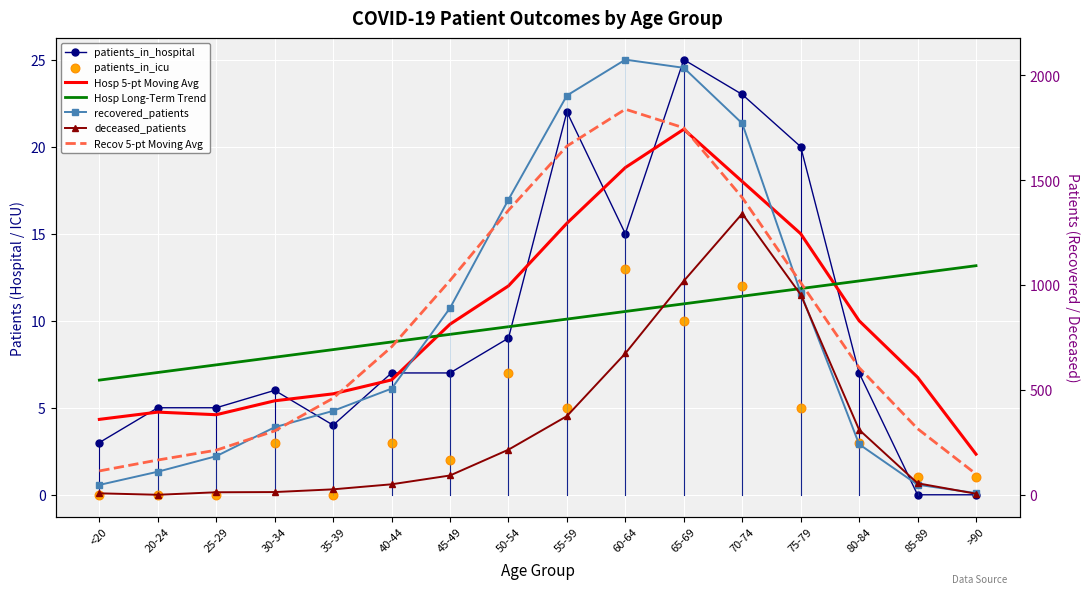

Which series reaches the minimum Y coordinate?

patients_in_hospital